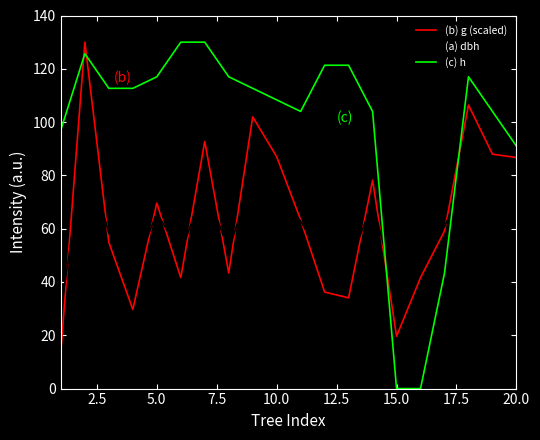

How many times do (a) dbh and (b) g (scaled) cross each other?

11